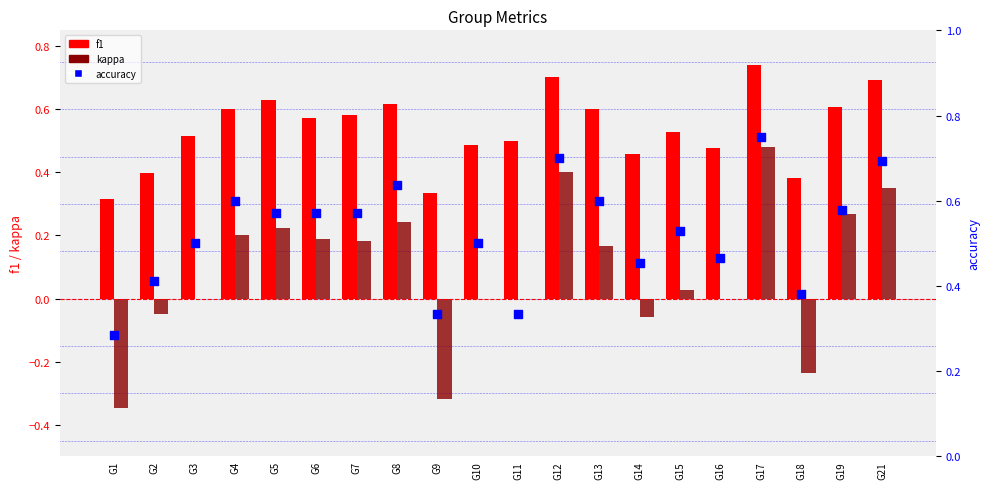

What is the total value across all series at G19?

1.5